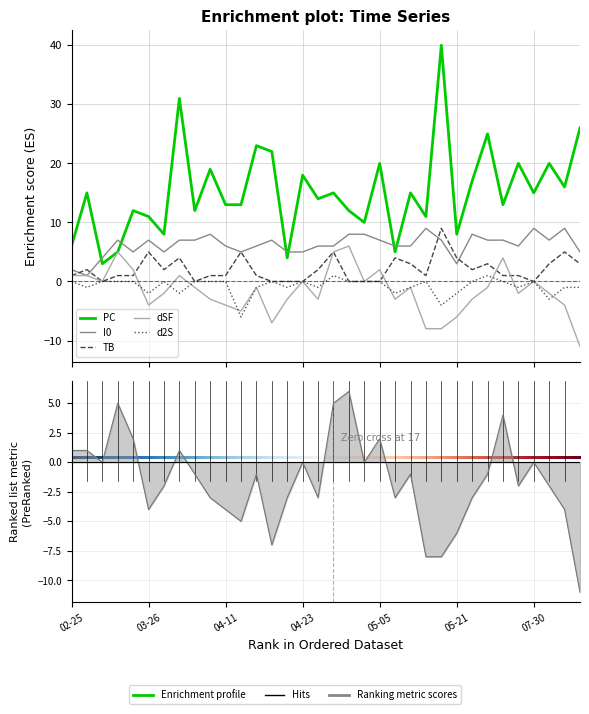

Is the value of PC at 2023-04-13 greater than the value of d2S at 2023-04-29?

Yes